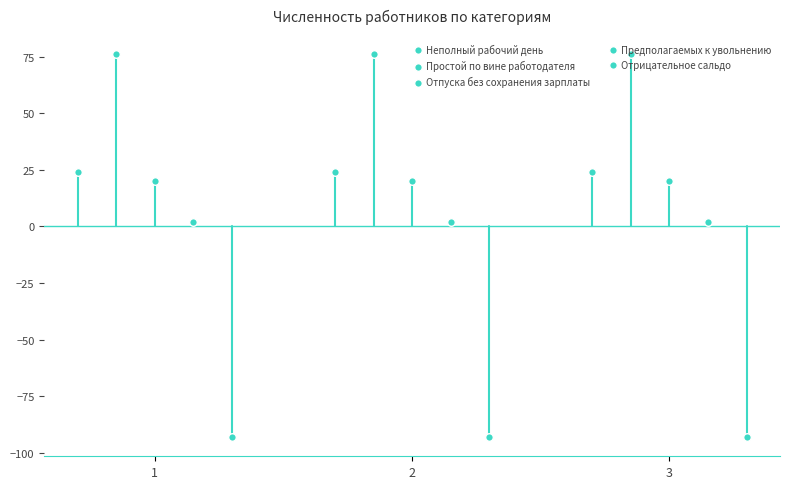

What is the total value across all series at 3?

29